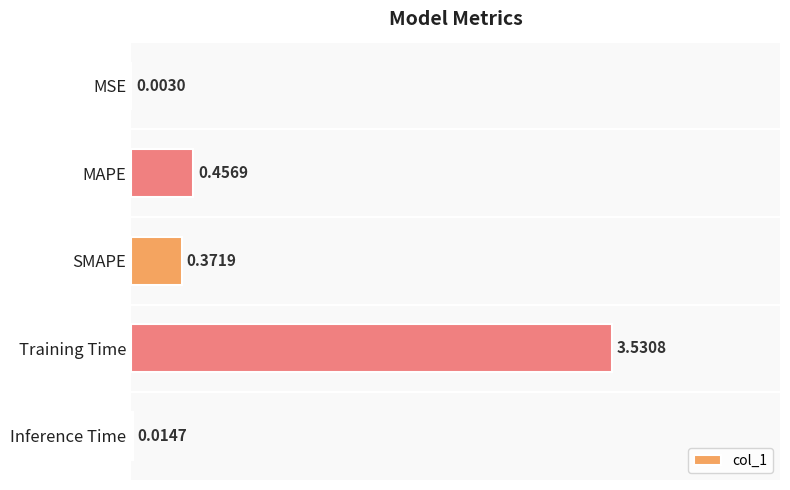

What is the sum of all values?

4.4